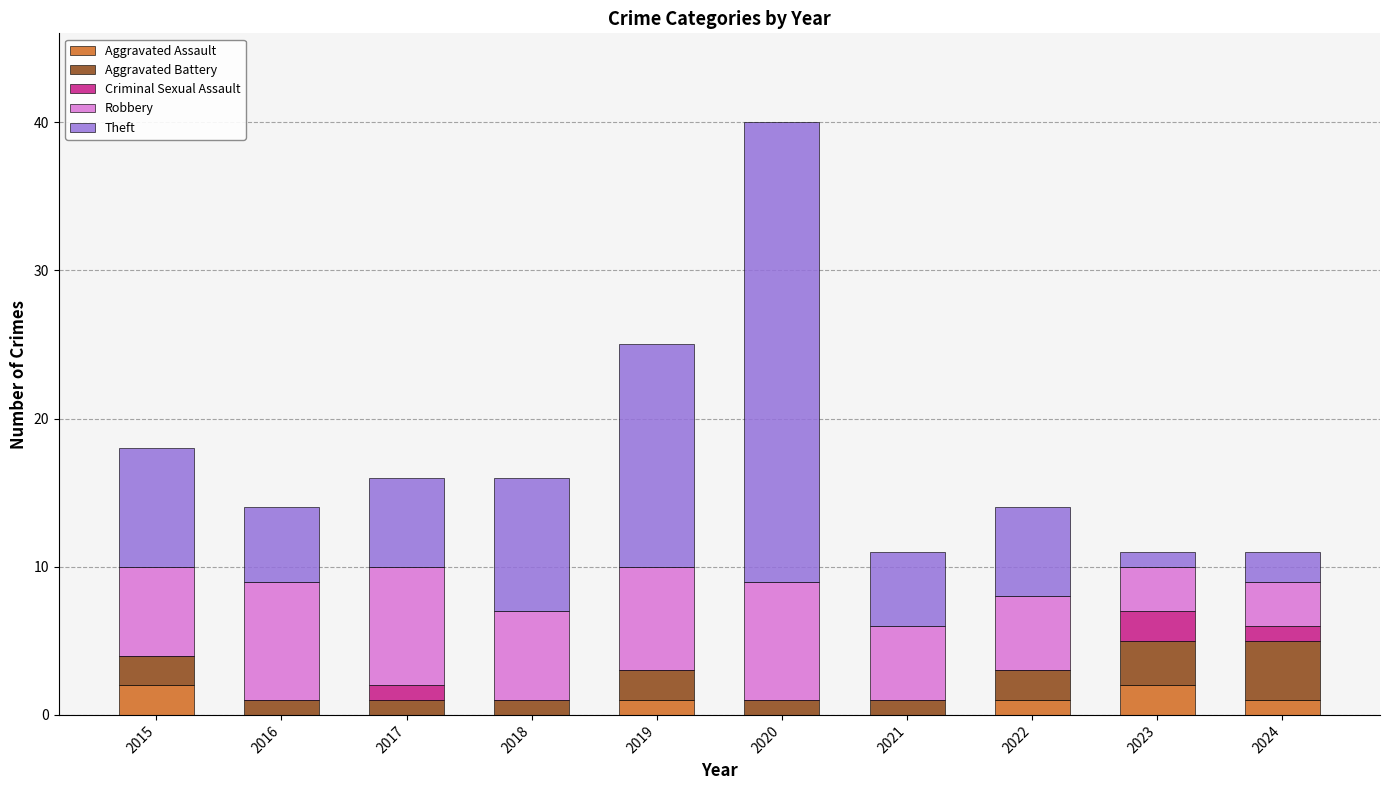

At which category is the sum across all series the highest?

2020